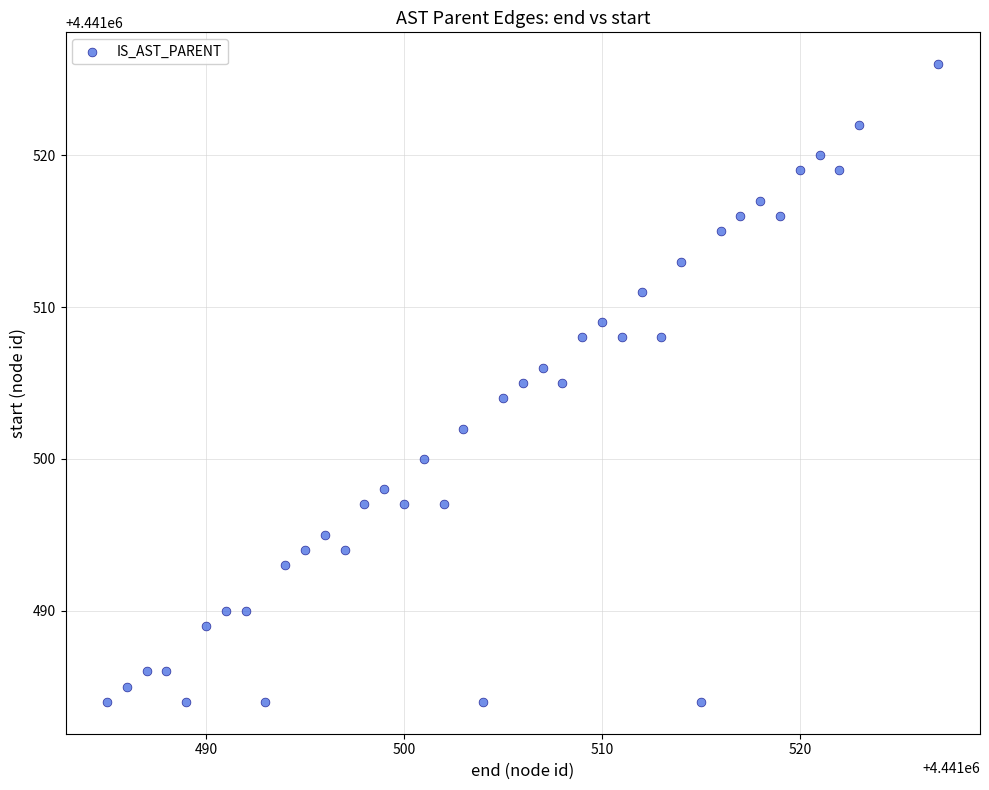

What is the range of Y values (max minus min)?

42